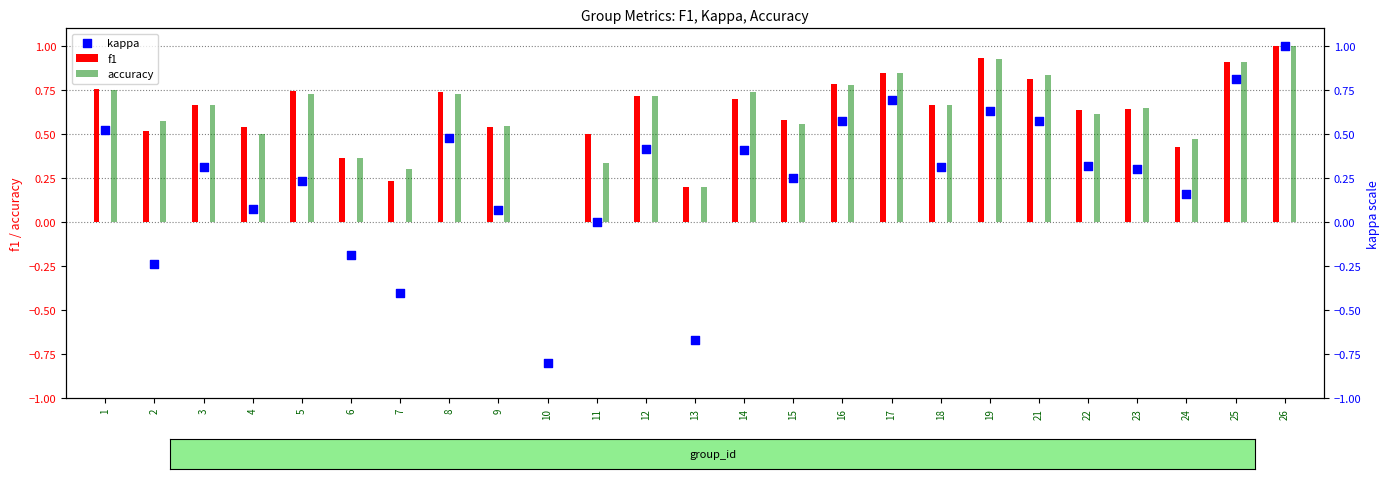

At which category is the sum across all series the highest?

26